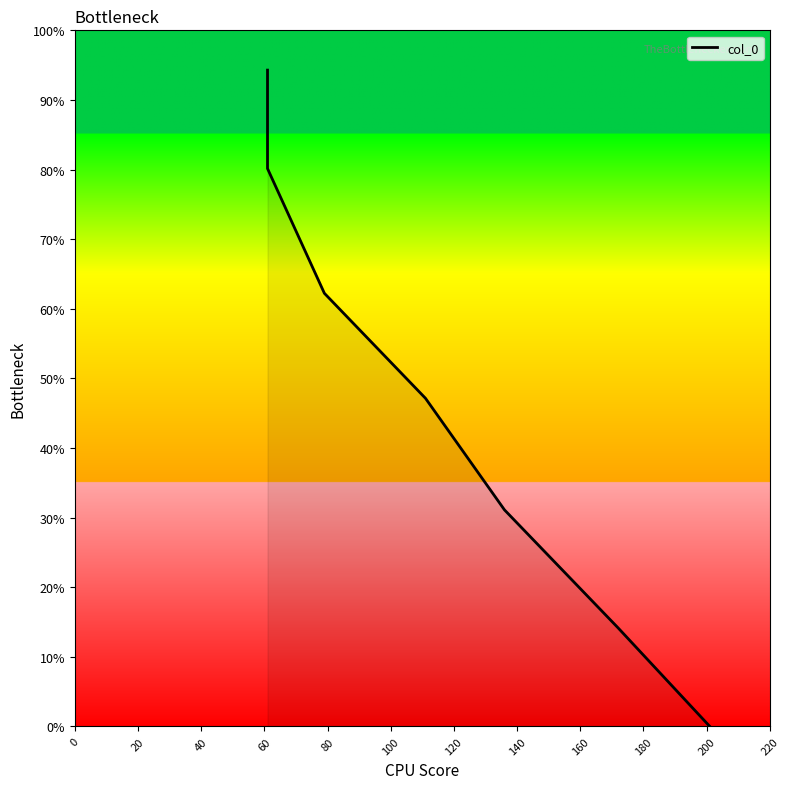

True or false: there are more than 0 points higher than both neighbors.

False